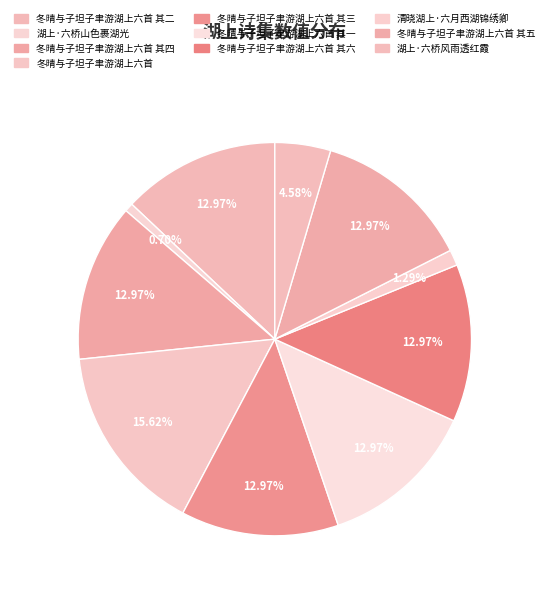

To the nearest percent, what is the difference between the largest and smallest slice percentages?

15%